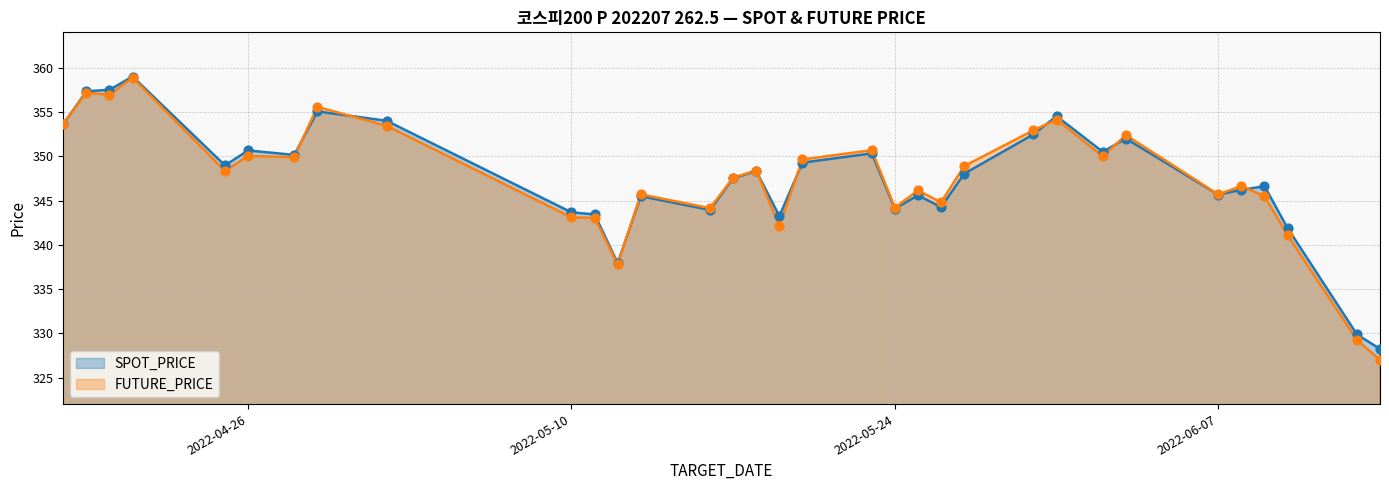

At how many categories does at least one series exceed 338?

30